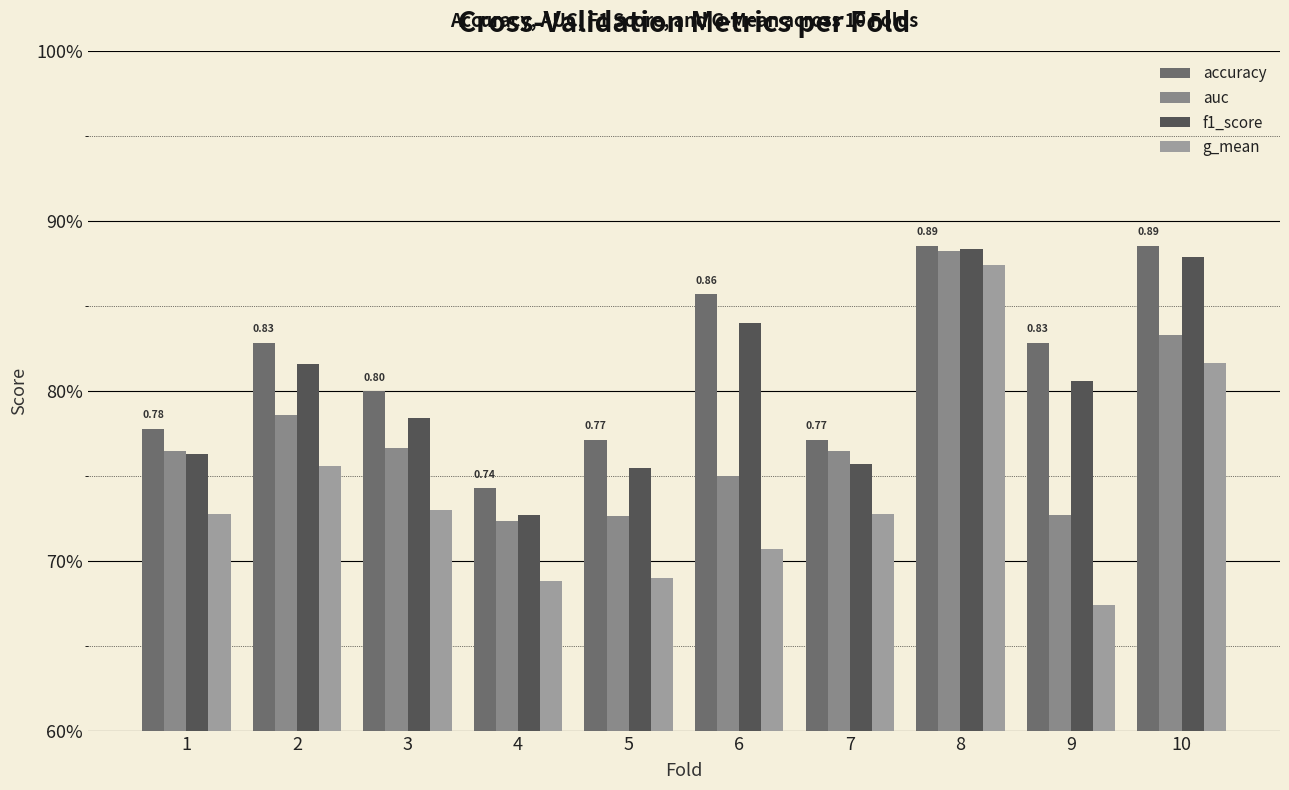

What is the smallest value displayed?

0.7